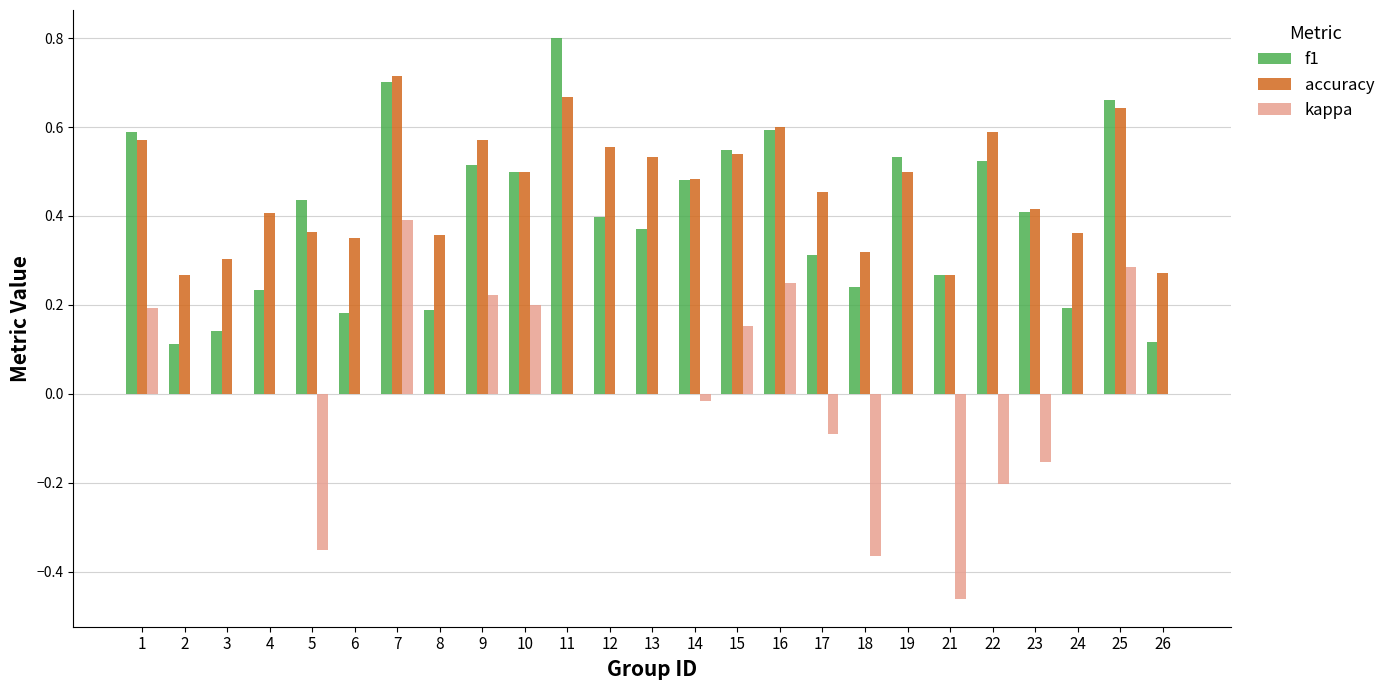

Is it true that kappa equals -0.1 at 5?

False